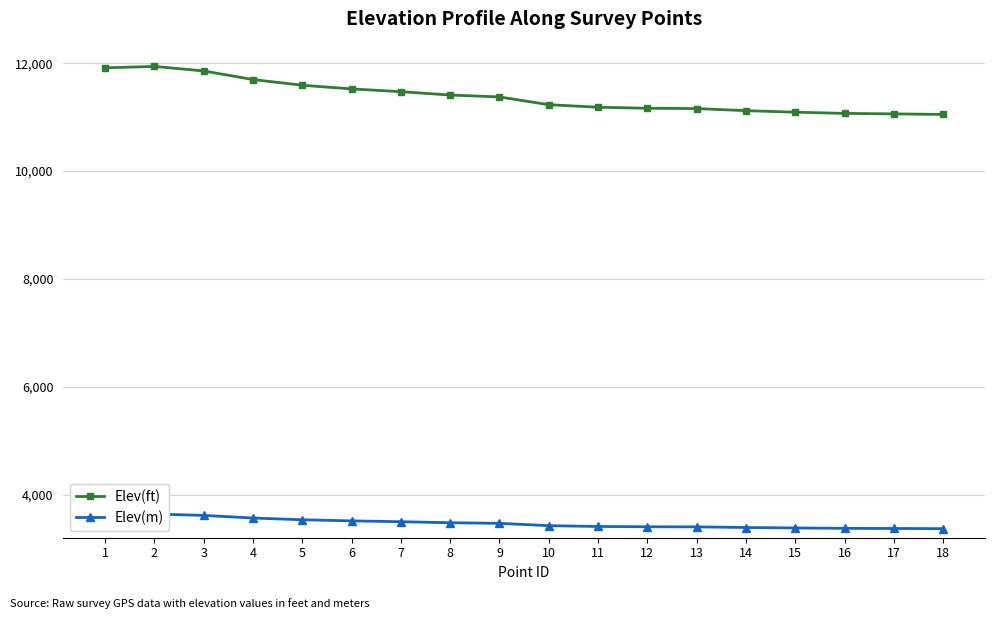

Which series has the widest spread of values?

Elev(ft)